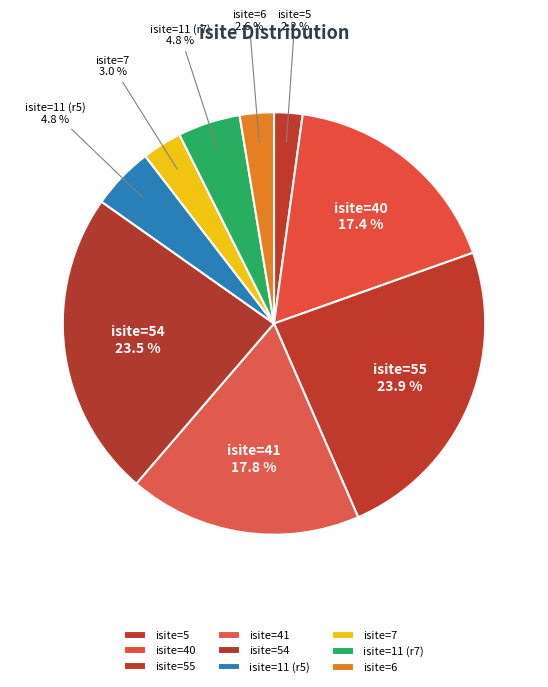

What percentage is NOT represented by isite=55?

76.1%